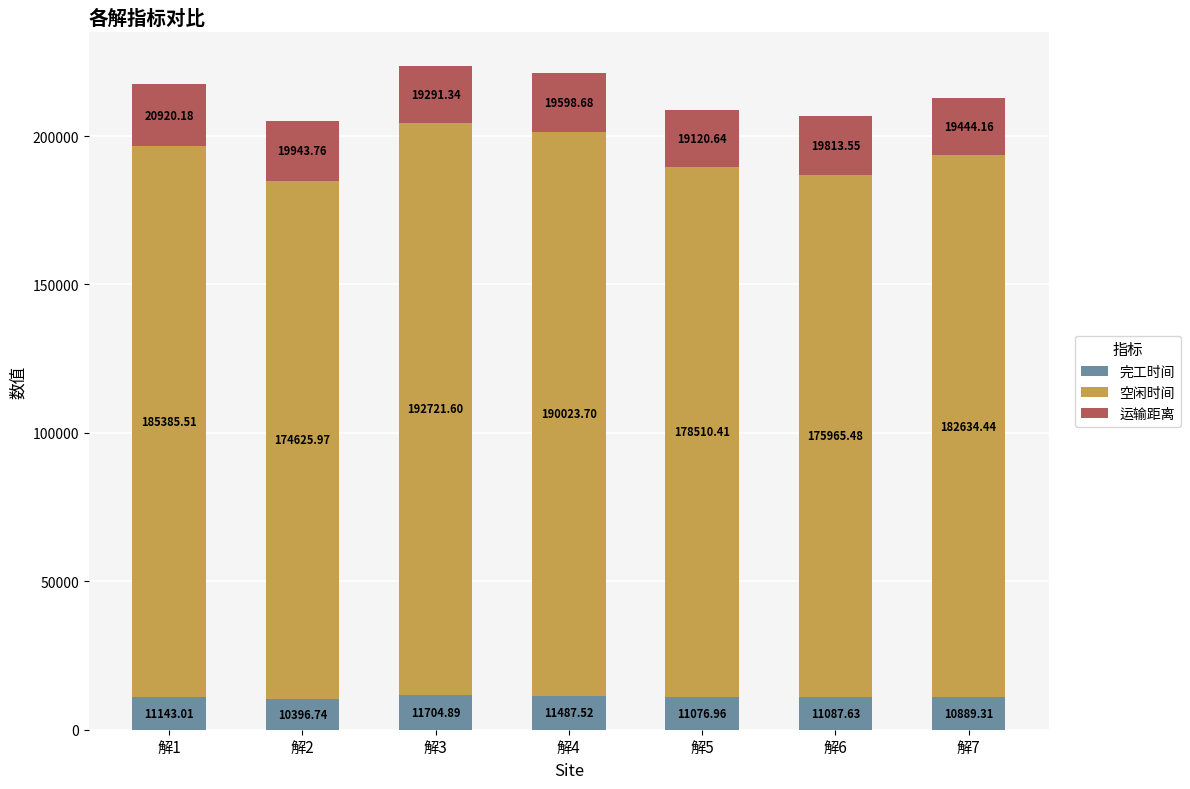

Rank the categories by 完工时间 value from highest to lowest.

解3, 解4, 解1, 解6, 解5, 解7, 解2